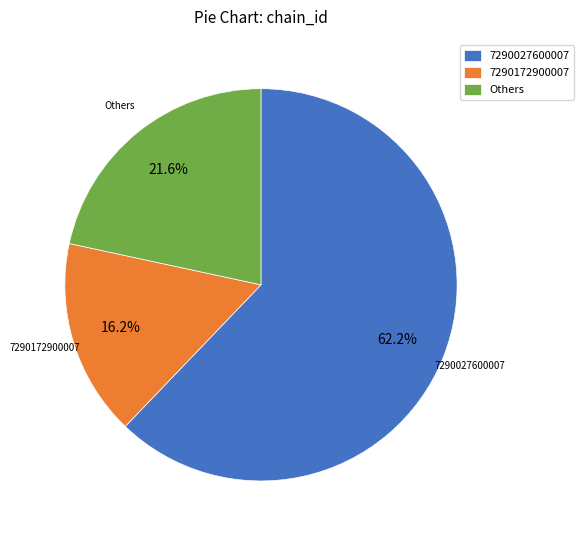

What is the smallest slice in the pie chart?

7290172900007